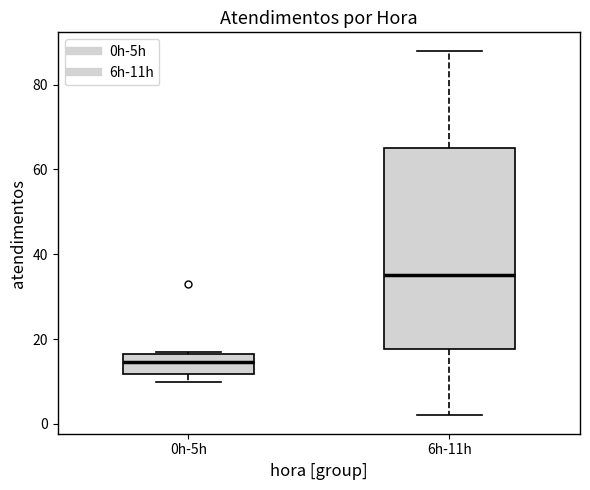

Where is the upper edge of the box for 6h-11h on the y-axis? The values are not printed on the chart, so give them approximately, as read against the axis.

66